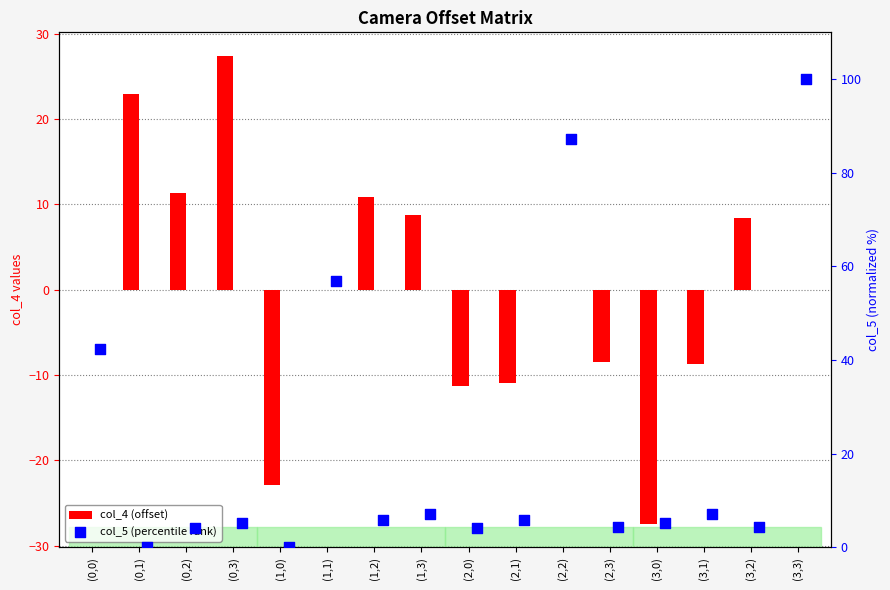

What are all the series names shown in the legend?

col_4 (offset), col_5 (percentile rank)